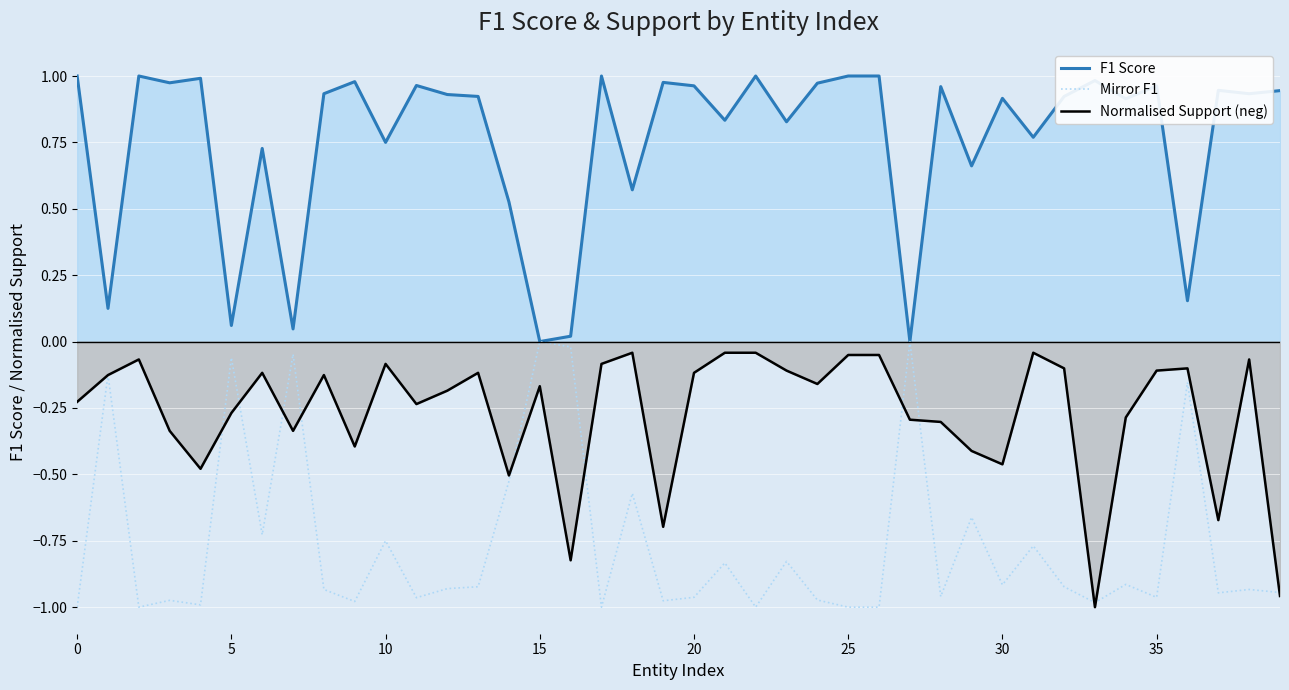

What is the label of the 18th point from the left?

17